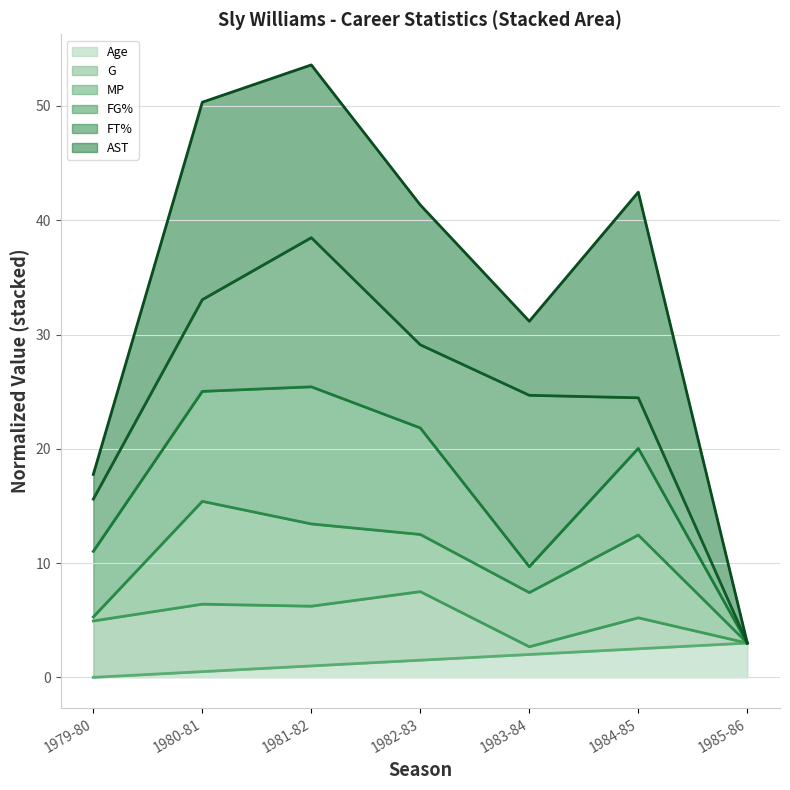

Which series has the largest range (max minus min)?

AST (line)